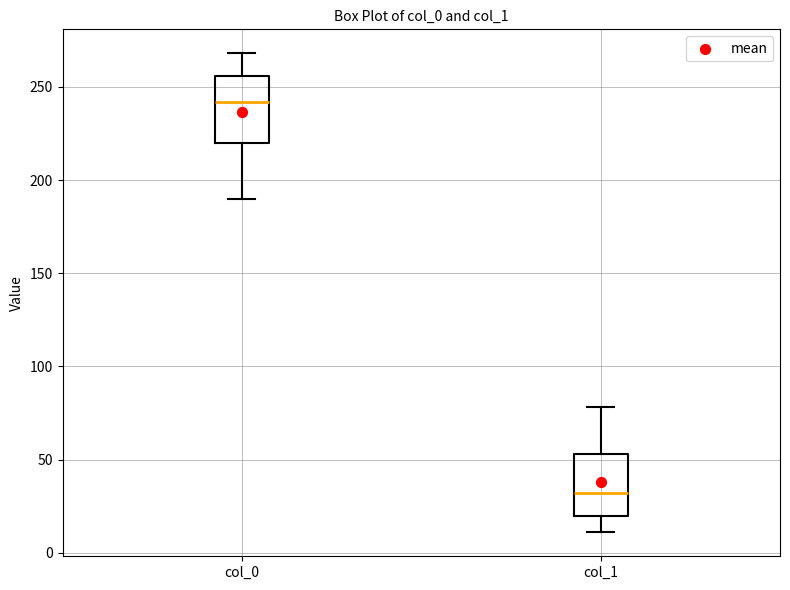

Reading left to right, read every box against the y-axis: the position of its median line, the range the box covers, and the ends of its whiskers. The values are not printed on the chart, so give them approximately, as read against the axis.

col_0: median 240, box 220 to 255, whiskers 190 to 270
col_1: median 30, box 20 to 55, whiskers 10 to 80